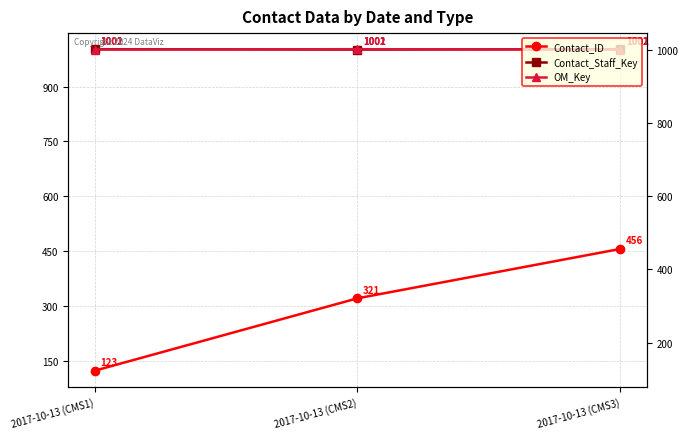

What is the average value of the OM_Key series?

1001